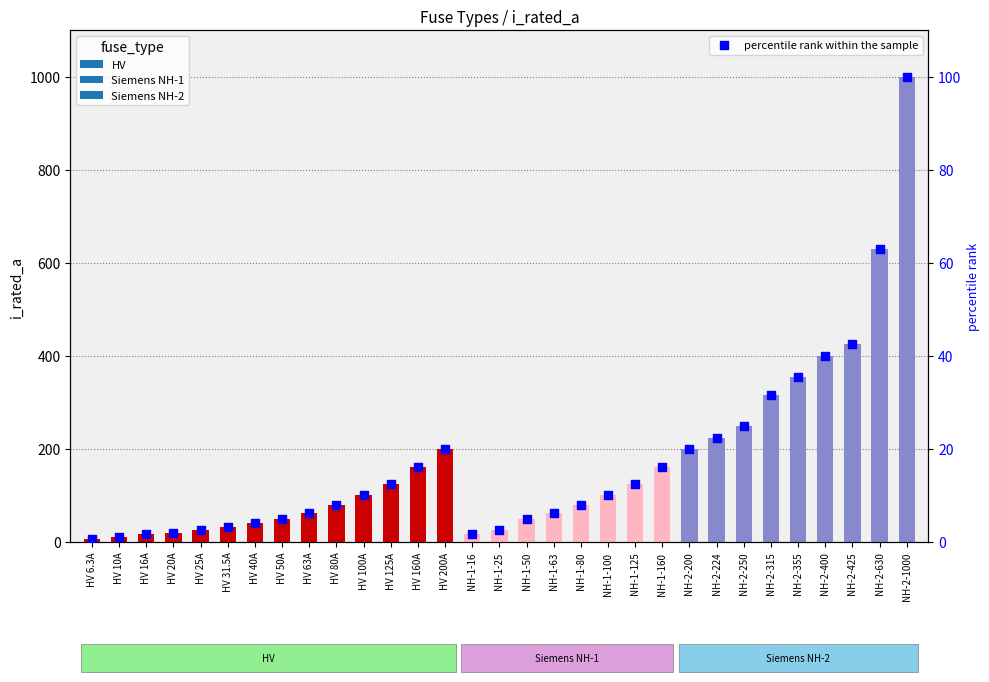

What is the change in value from HV 125A to NH-2-355?

+23.0